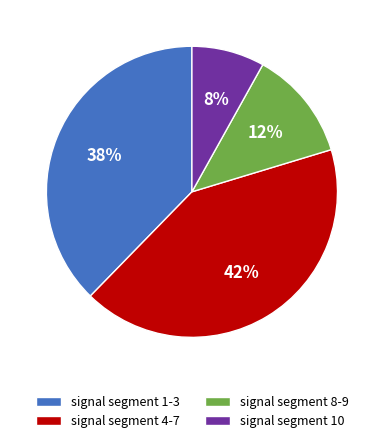

Count the number of slices in the pie.

4